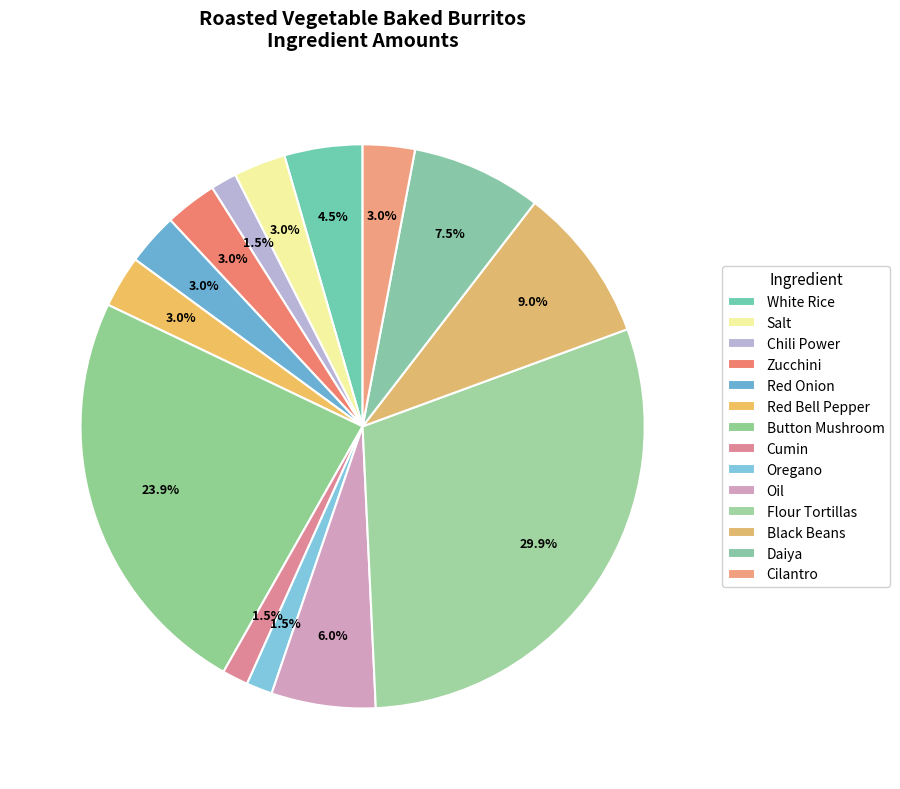

To the nearest percent, what is the combined percentage of Oil and Red Onion?

9%